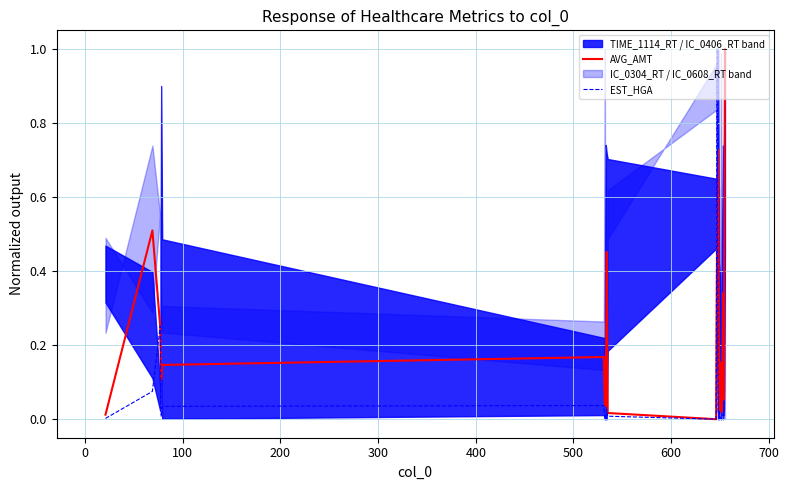

What is the highest value of the AVG_AMT series?

1.0